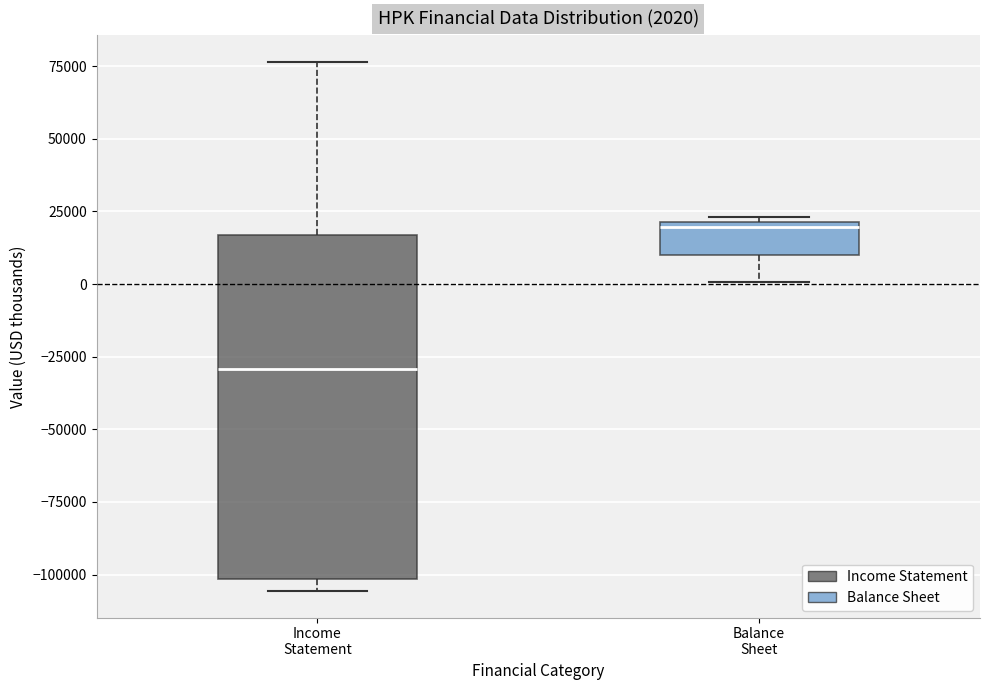

Which box is the tallest, from its lower edge to its upper edge?

Income Statement